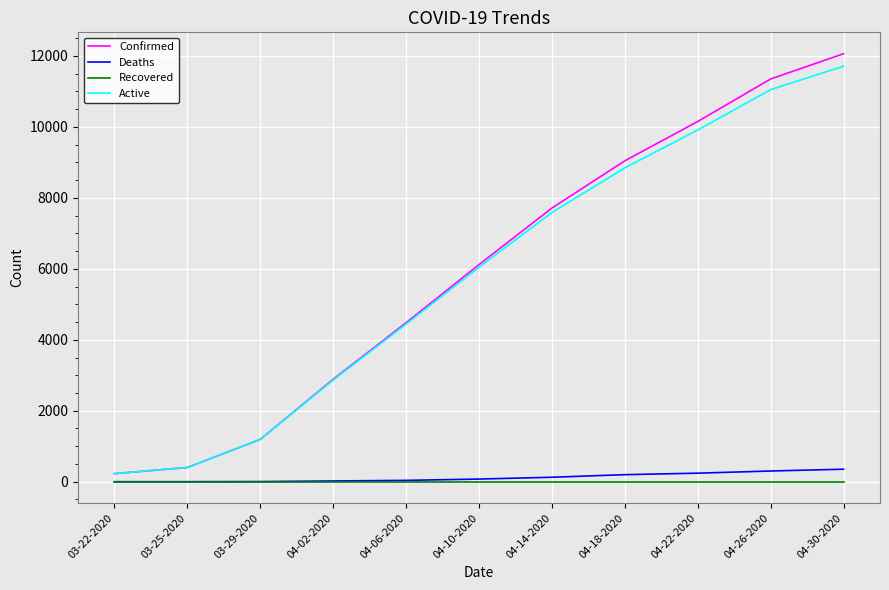

Between 04-14-2020 and 04-18-2020, which series saw the biggest shift?

Confirmed